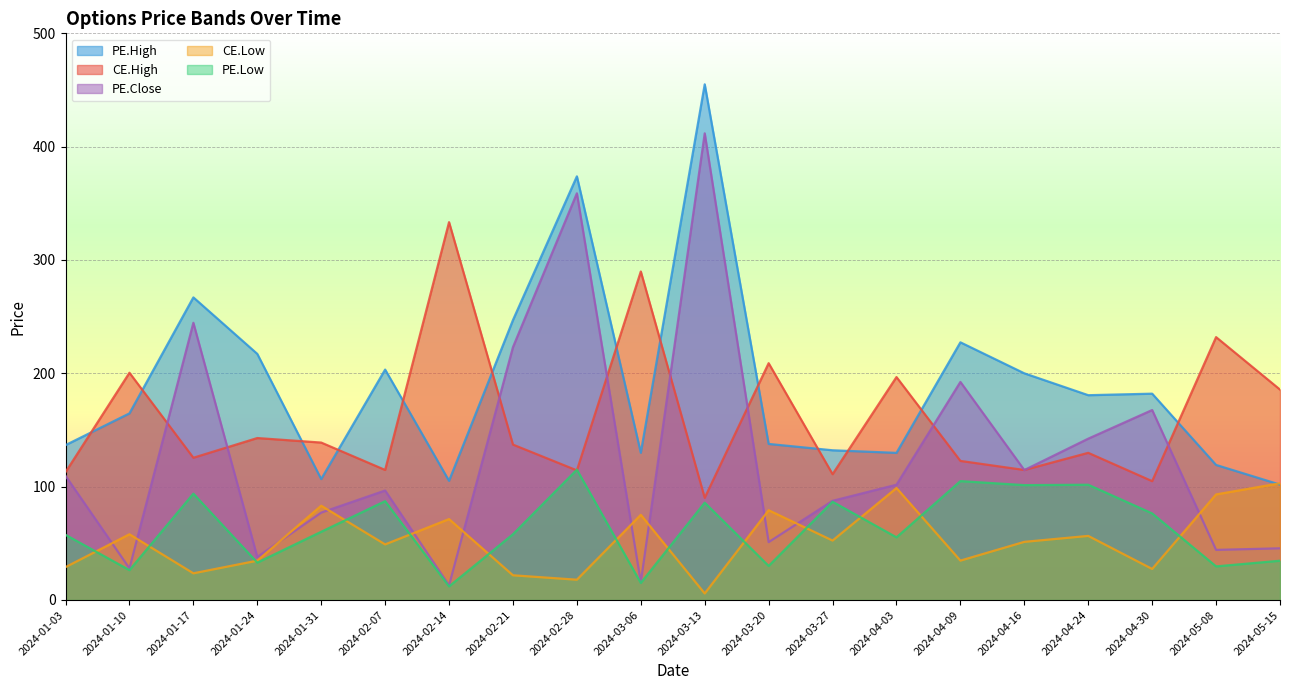

What is the label of the 12th point from the left?

2024-03-20